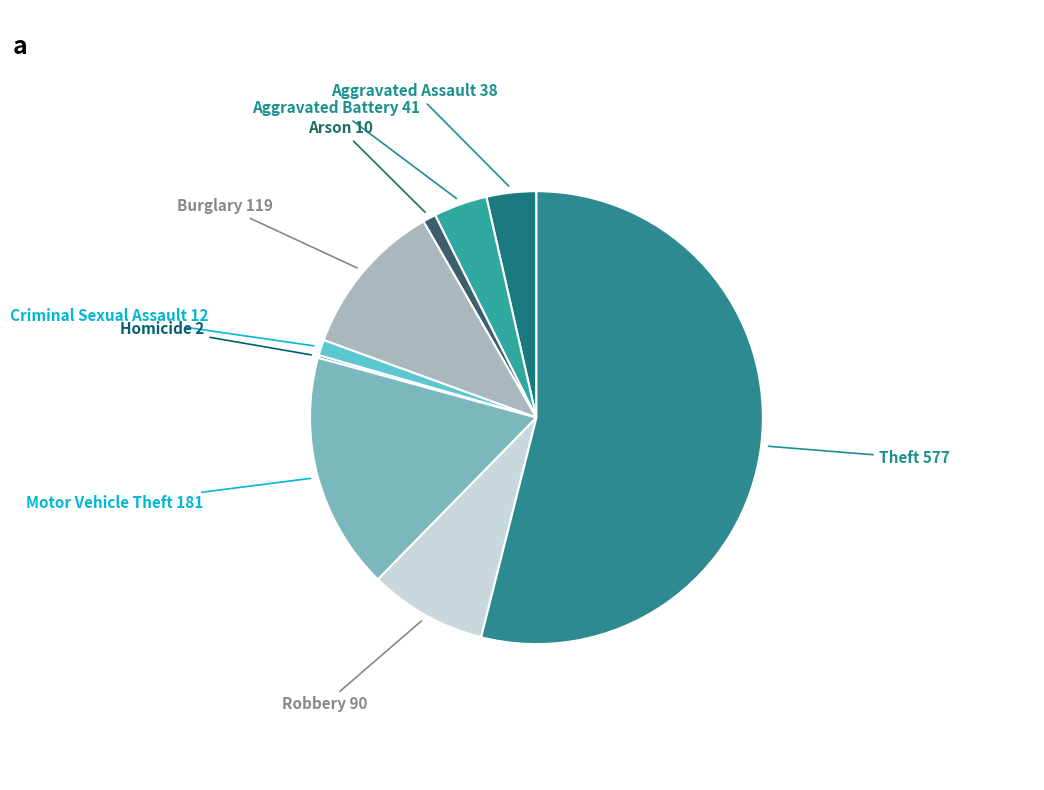

Is the sum of Criminal Sexual Assault and Aggravated Battery greater than half?

No